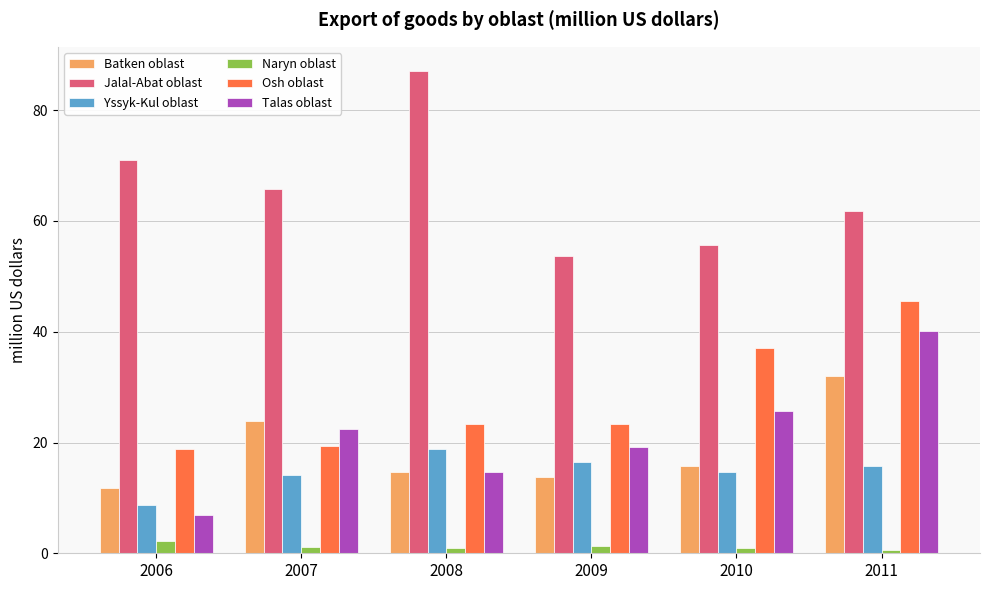

Is the value of Naryn oblast at 2009 greater than the value of Batken oblast at 2009?

No